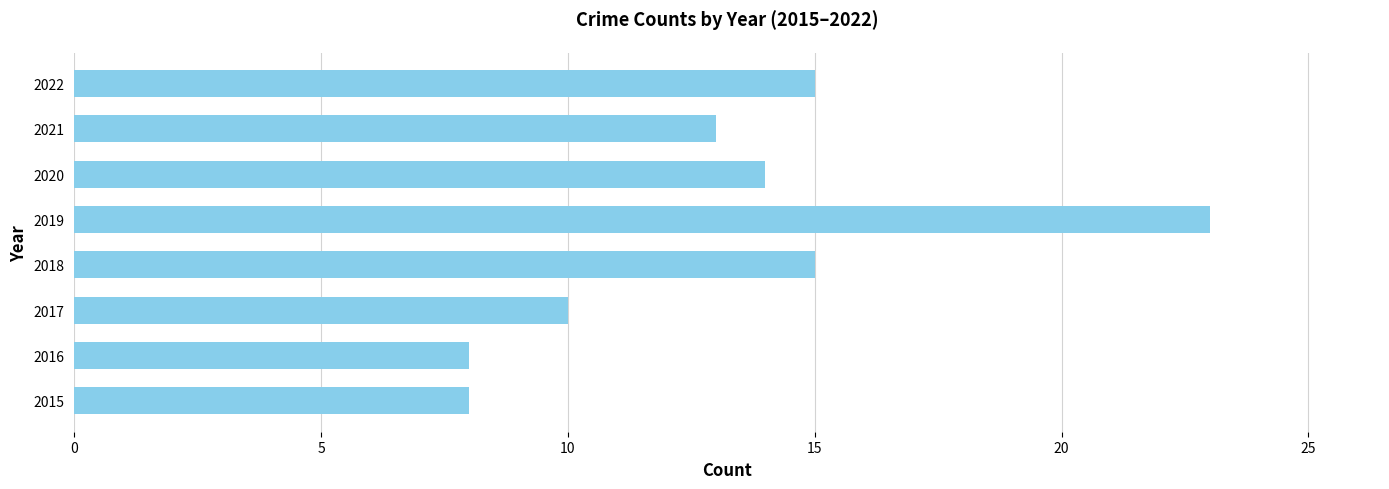

What is the minimum value shown in the chart?

8